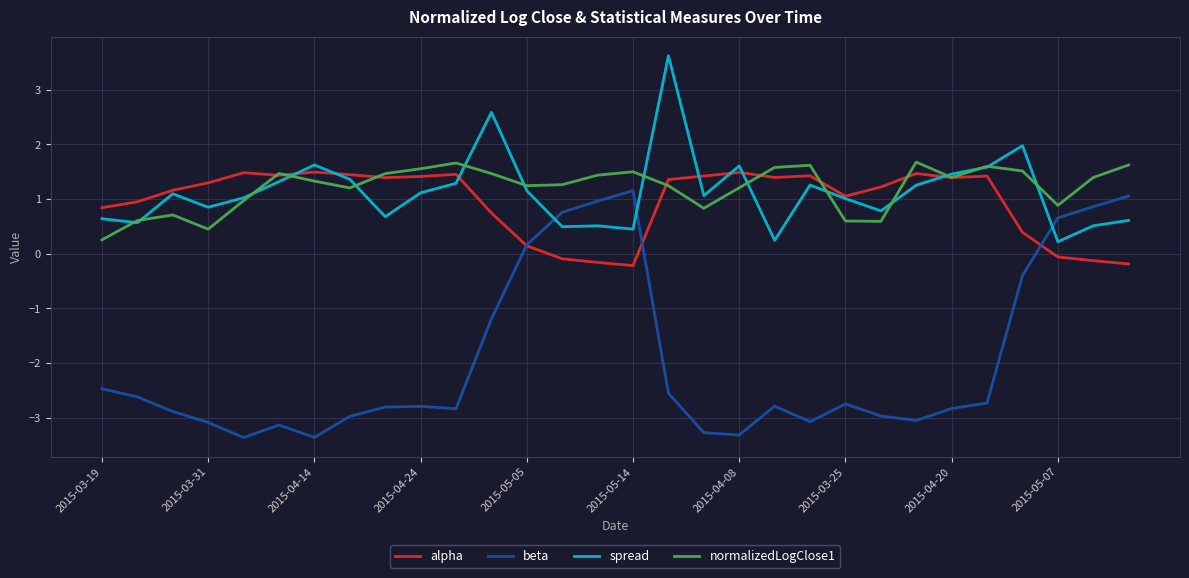

True or false: normalizedLogClose1 and beta cross at least once.

False